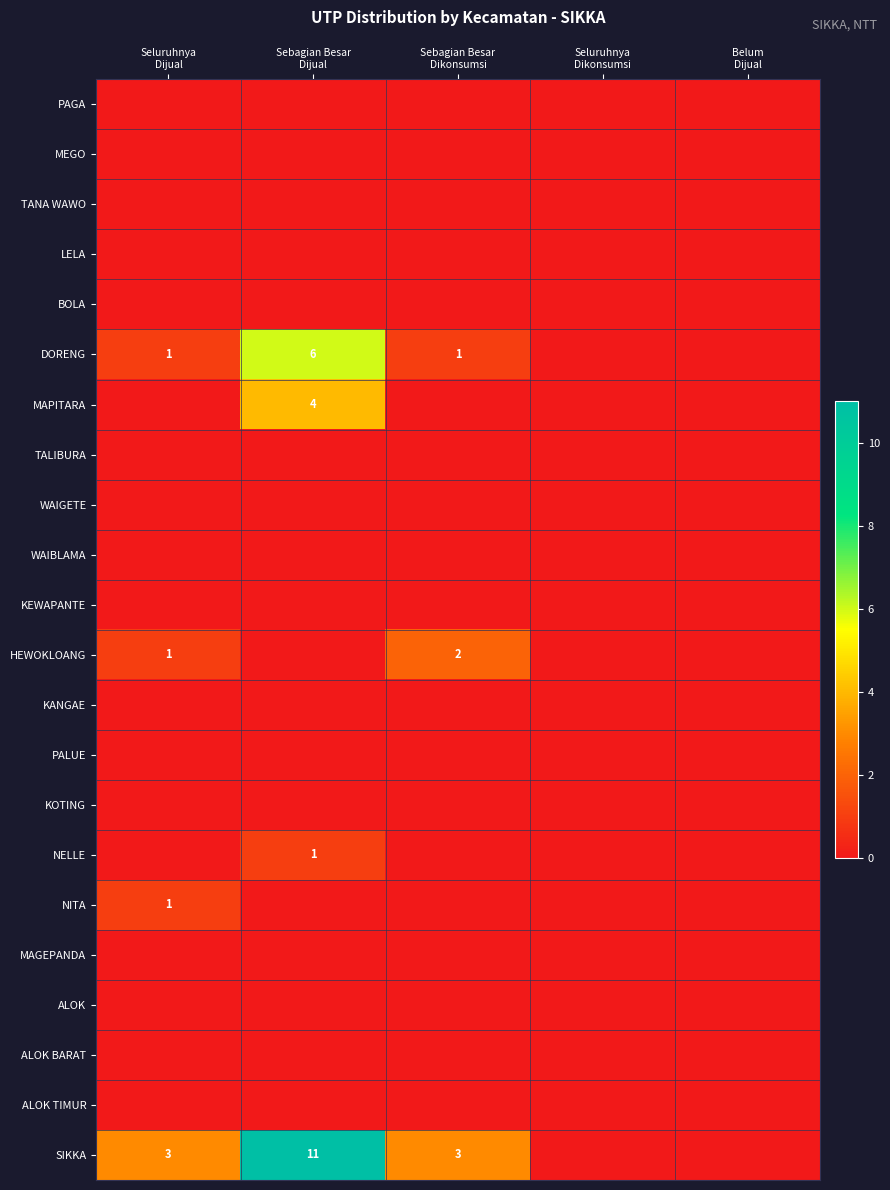

True or false: MAGEPANDA has a value of 0 at Seluruhnya Dikonsumsi.

True